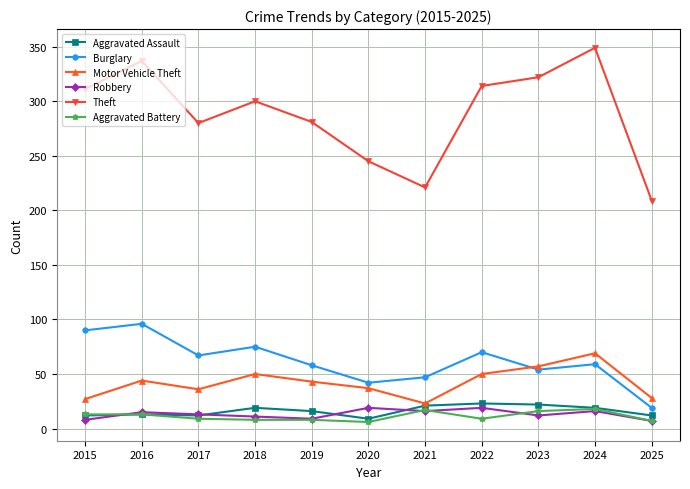

How many series are shown in this chart?

6